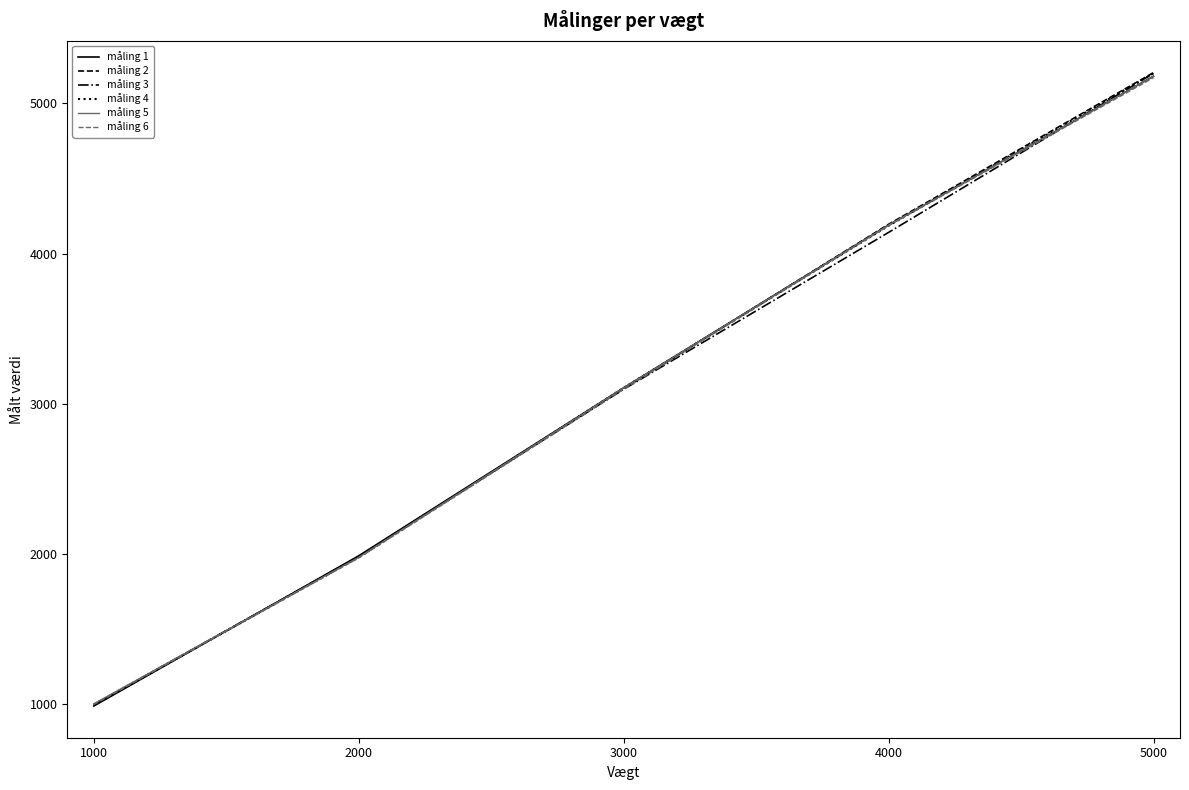

What is the maximum value for måling 2?

5205.7